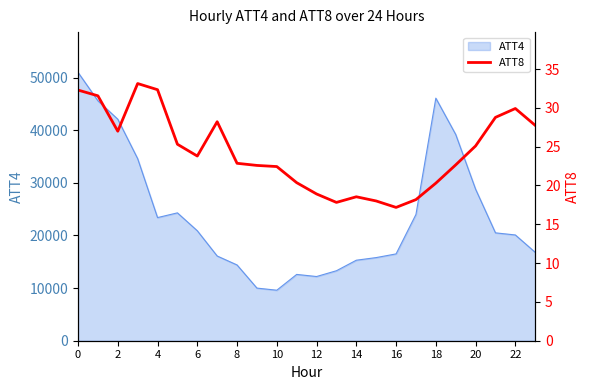

The value of ATT4 at 10 is 15865. True or false?

False